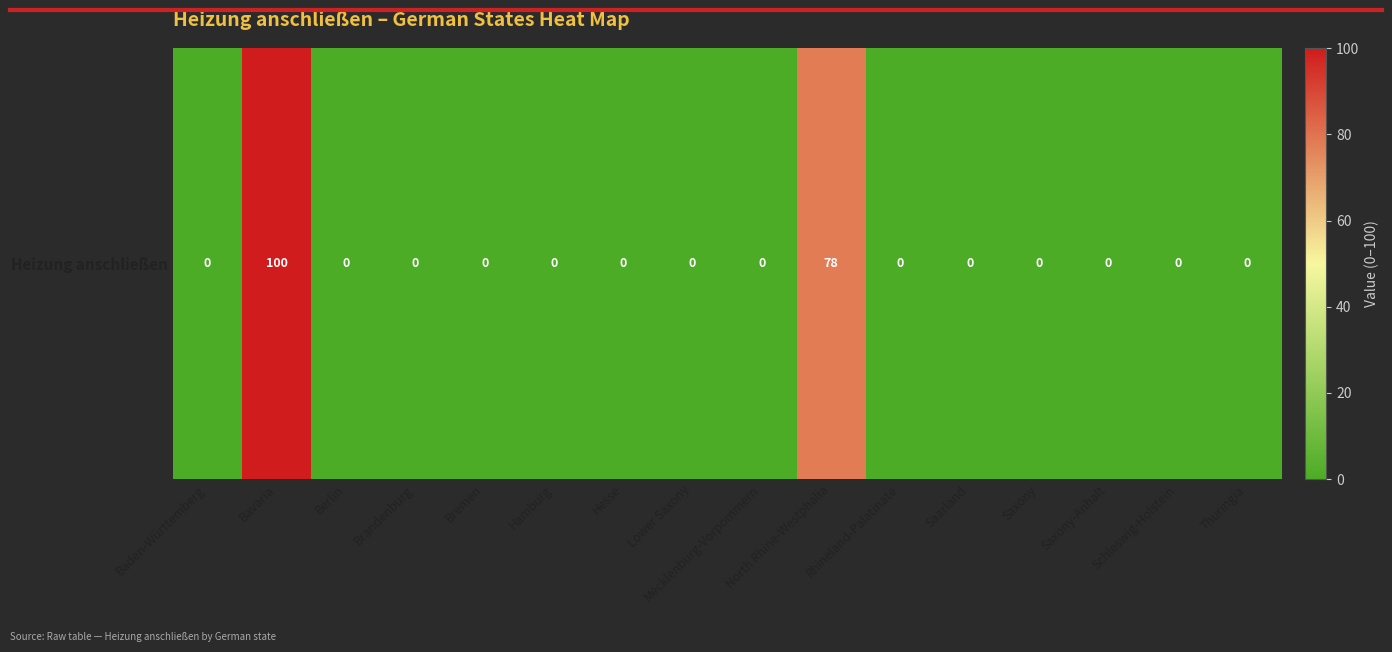

Is it true that the value at Lower Saxony is 50?

False